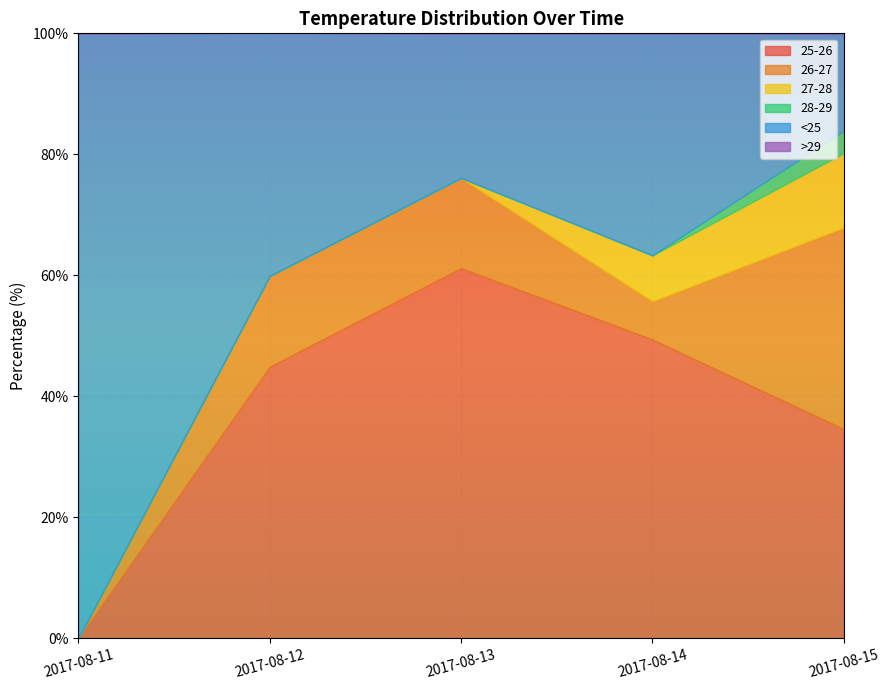

True or false: 27-28 has a value of 4.1 at 2017-08-13.

False